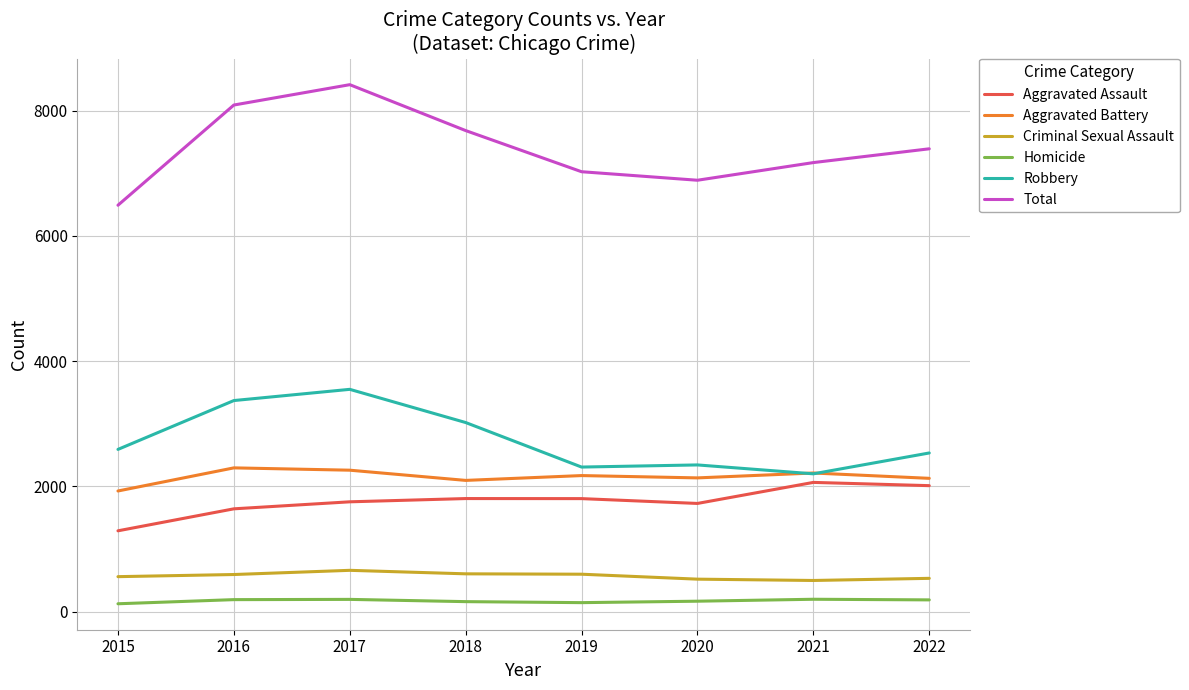

Which category has the highest value across all series?

2017